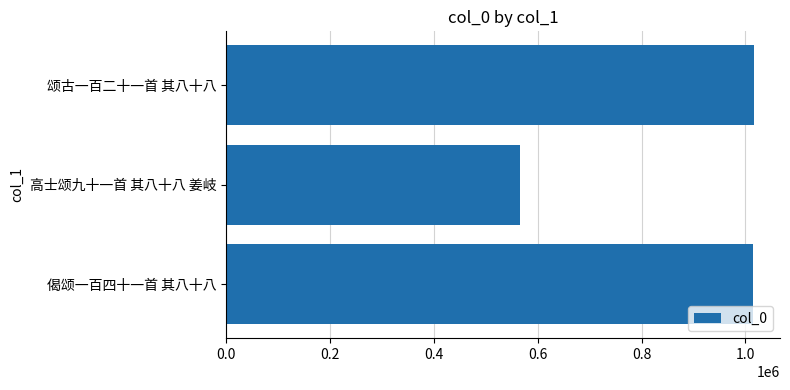

Does the chart contain any negative values?

No